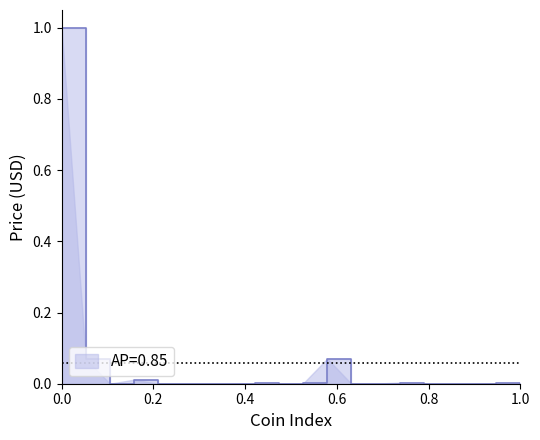

Does the chart have visible grid lines?

No